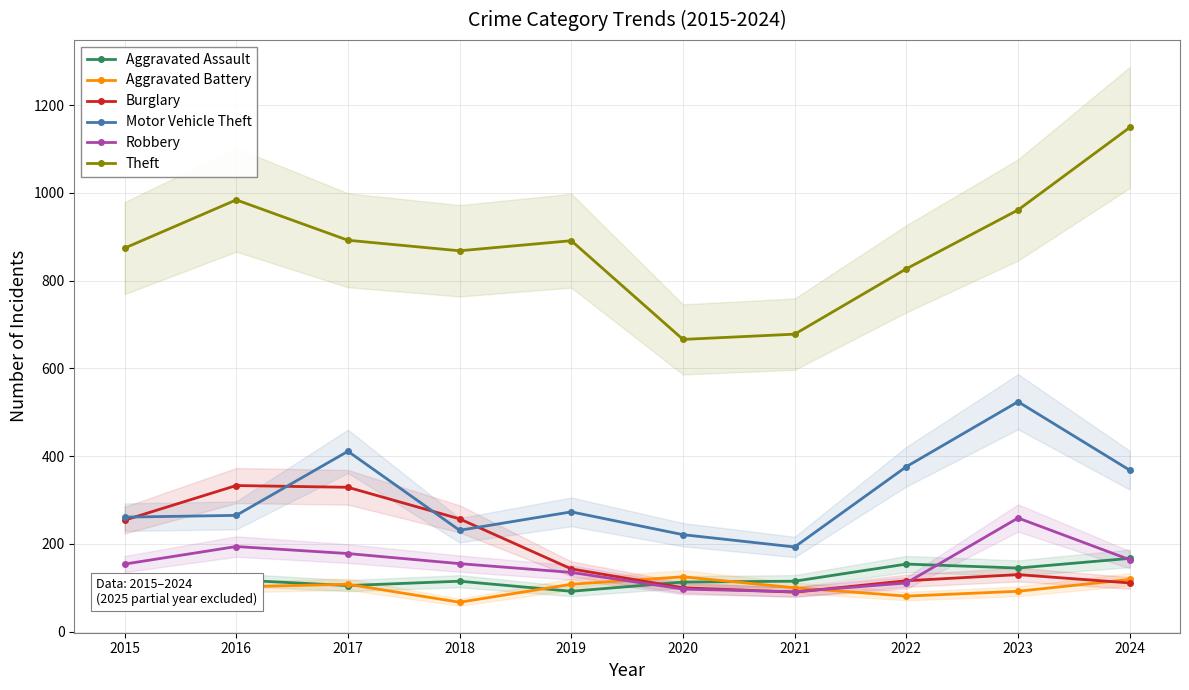

At which label does Burglary reach its minimum?

2021